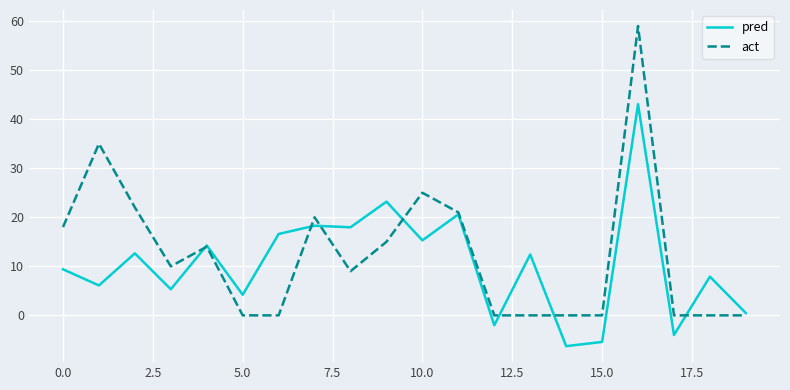

Which series has the widest spread of values?

act